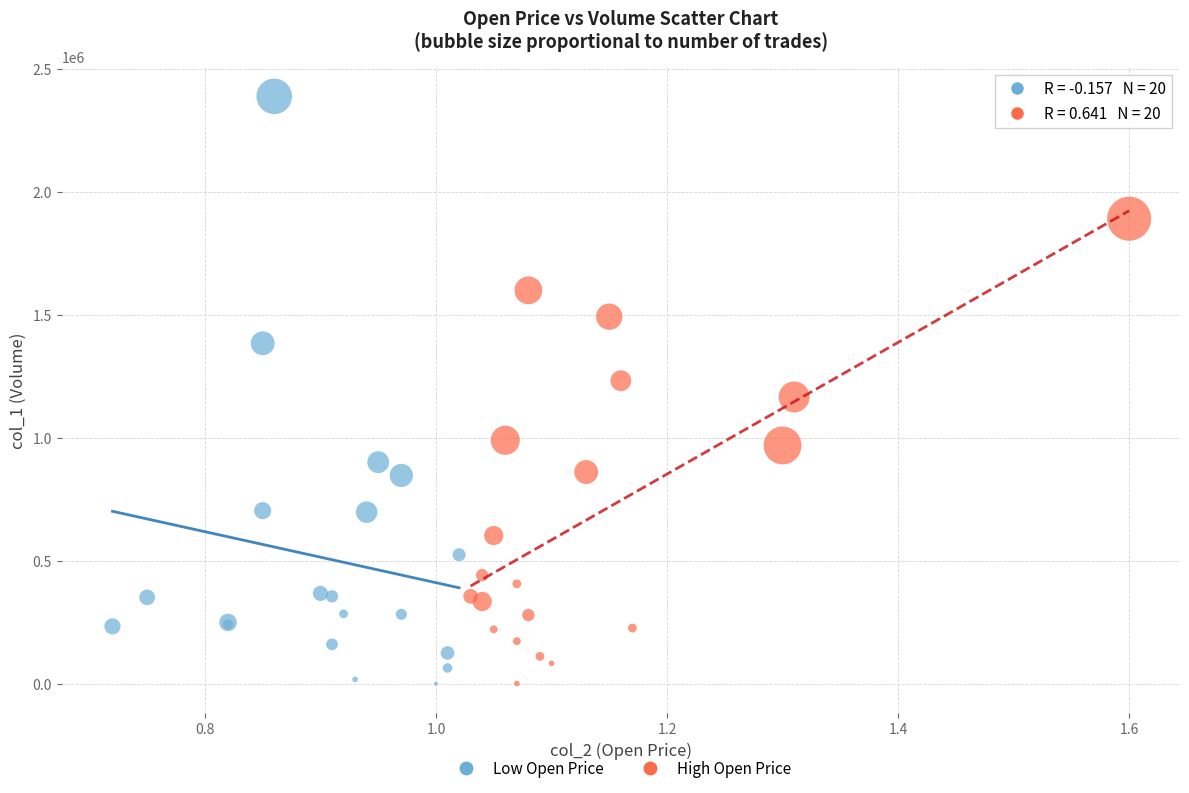

Which series has the largest Y range (max minus min)?

Low Open Price